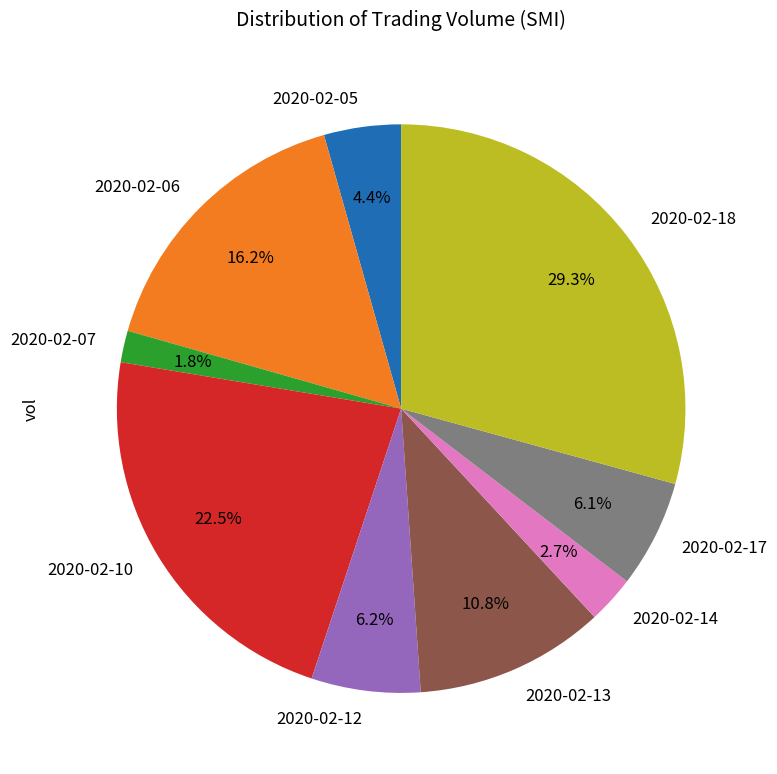

Is there any slice that represents more than half of the pie?

No